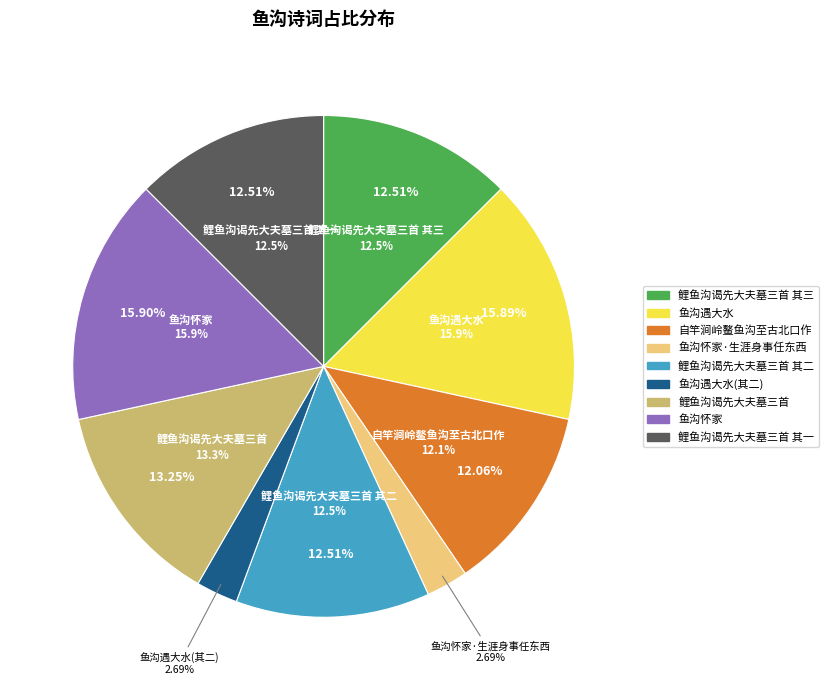

How many slices are in this pie chart?

9